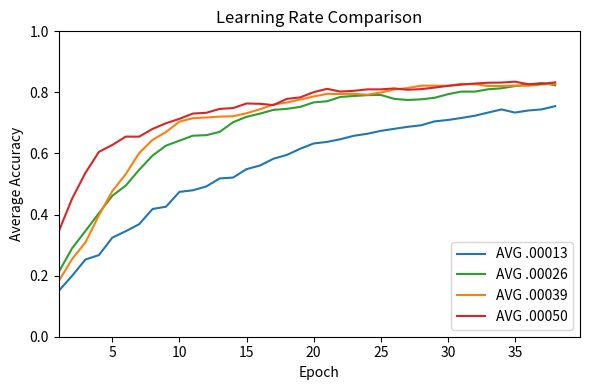

True or false: AVG .00013 and AVG .00050 cross at least once.

False